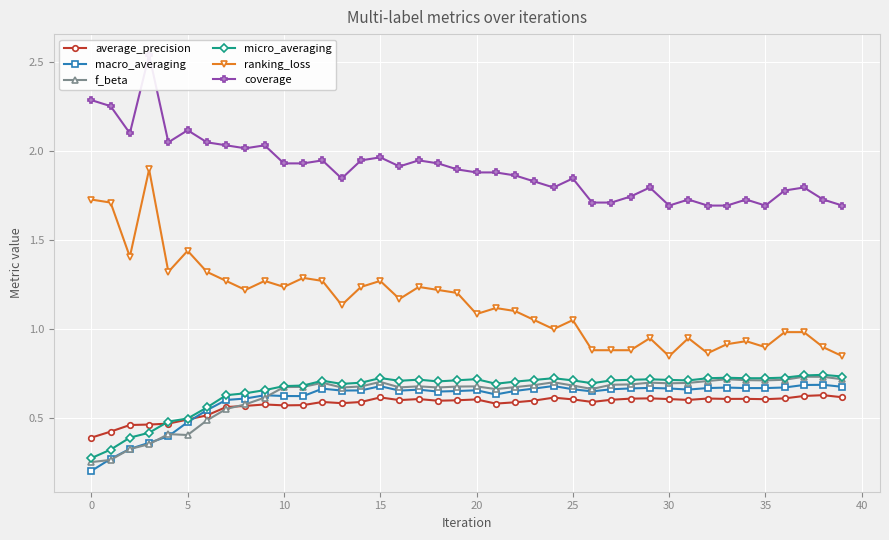

What is the maximum value shown in the chart?

2.5